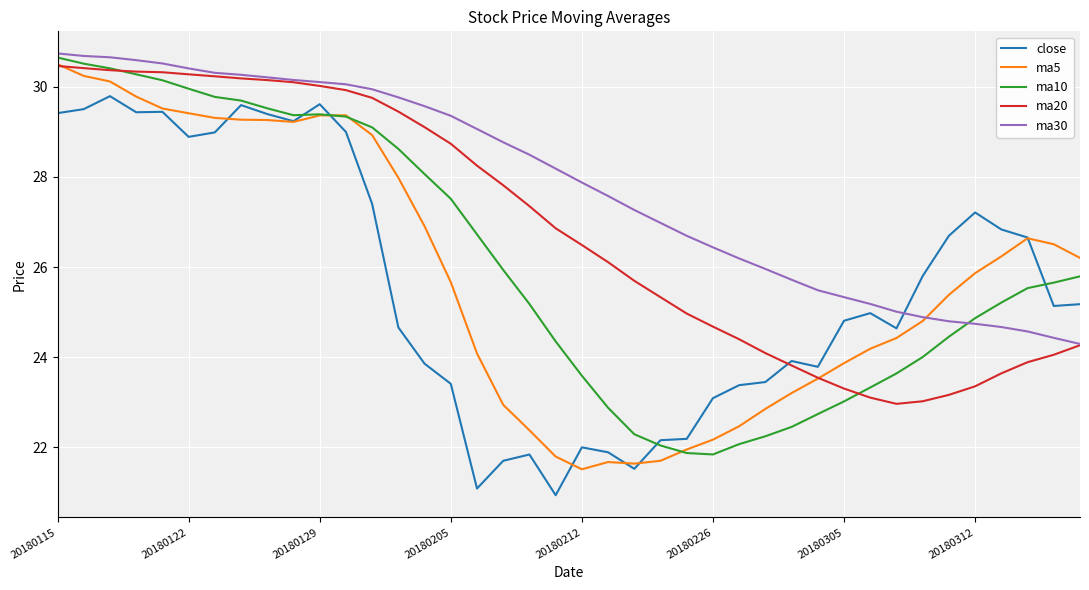

Which series ends up on top after the final intersection of ma5 and close?

ma5